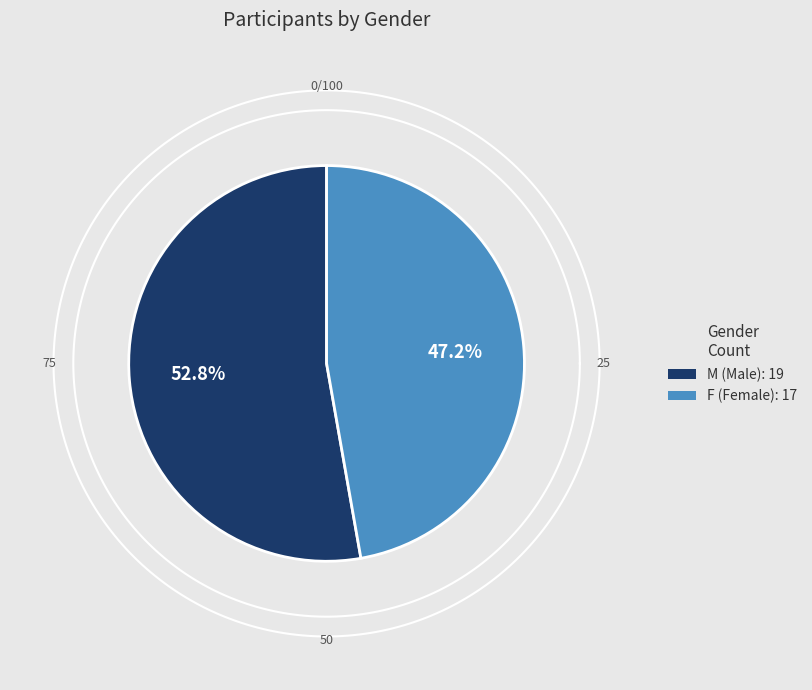

How many slices are in this pie chart?

2